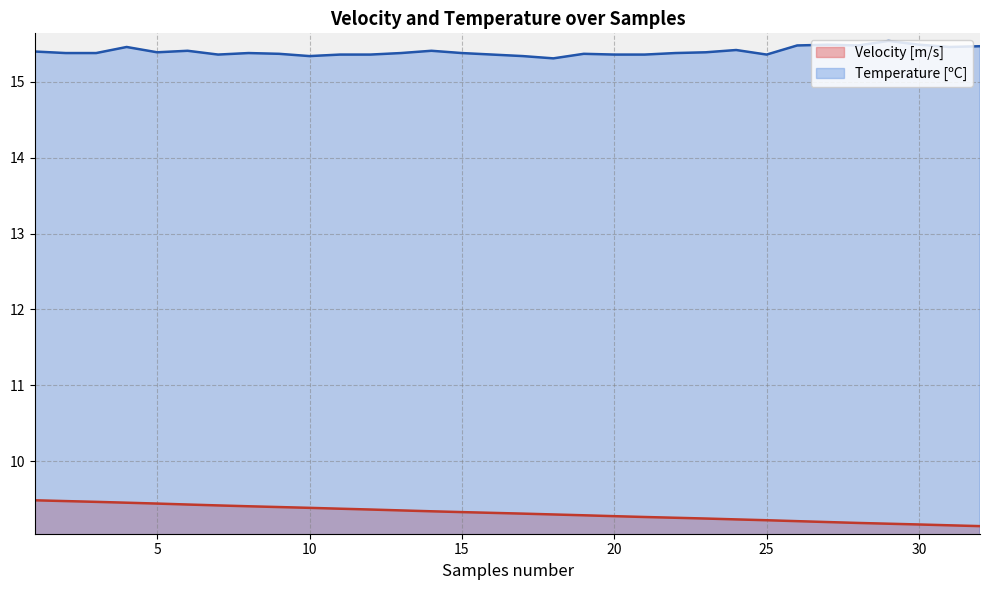

In Temperature [ºC], how many points are higher than both neighbors (excluding endpoints)?

8